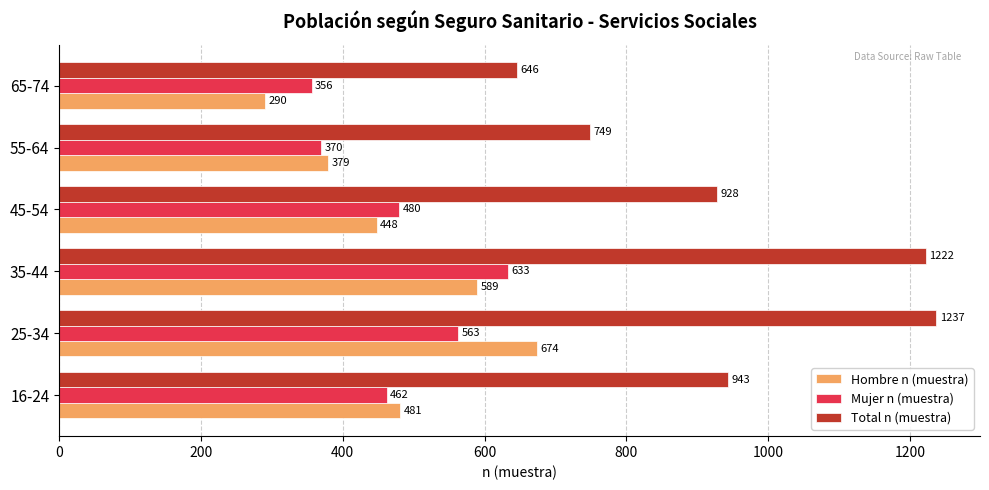

At which category is the sum across all series the highest?

25-34